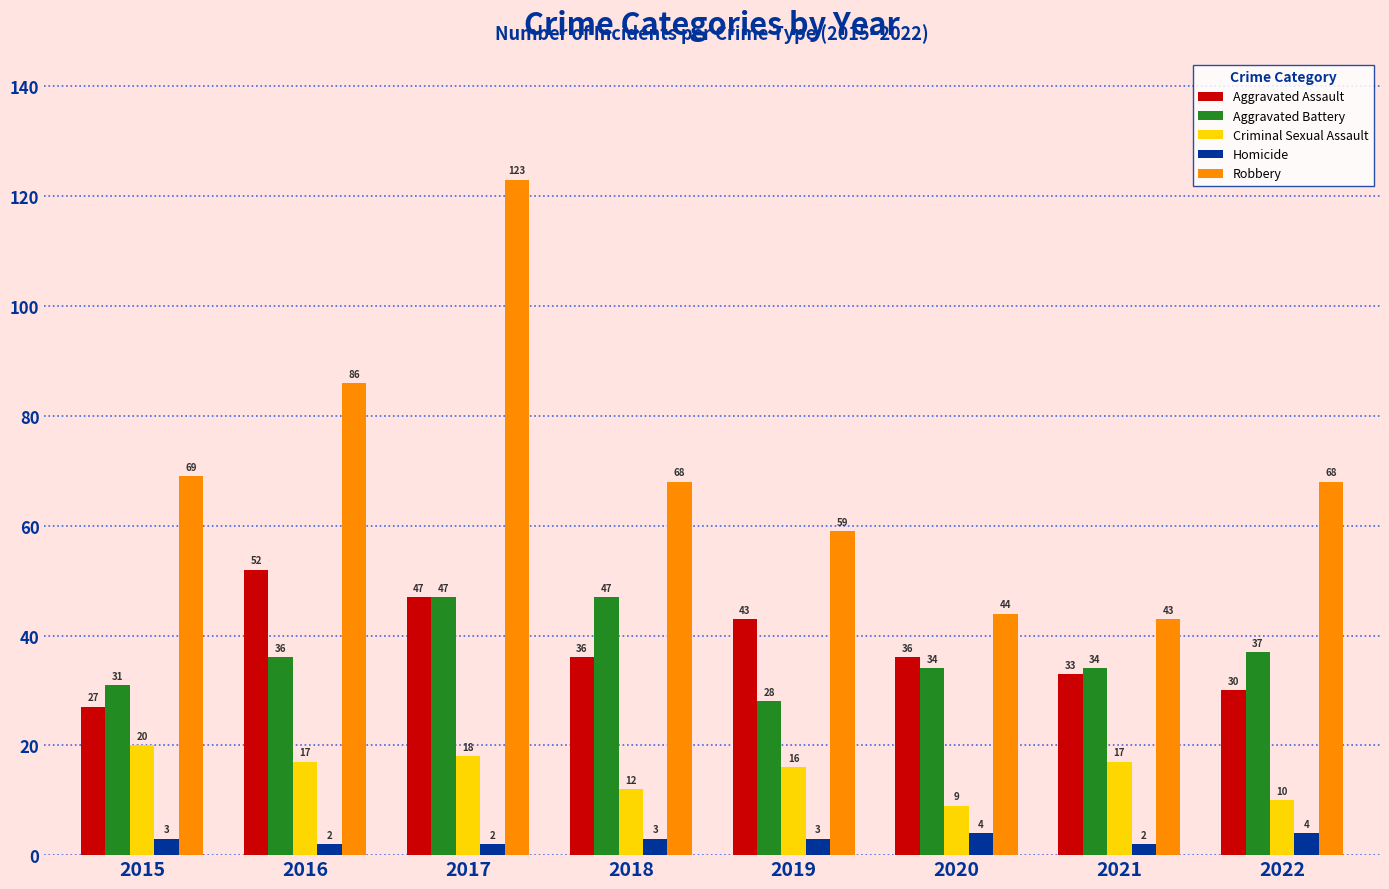

Reading left to right, what are all the values shown in this chart?

Aggravated Assault: 27	52	47	36	43	36	33	30
Aggravated Battery: 31	36	47	47	28	34	34	37
Criminal Sexual Assault: 20	17	18	12	16	9	17	10
Homicide: 3	2	2	3	3	4	2	4
Robbery: 69	86	123	68	59	44	43	68